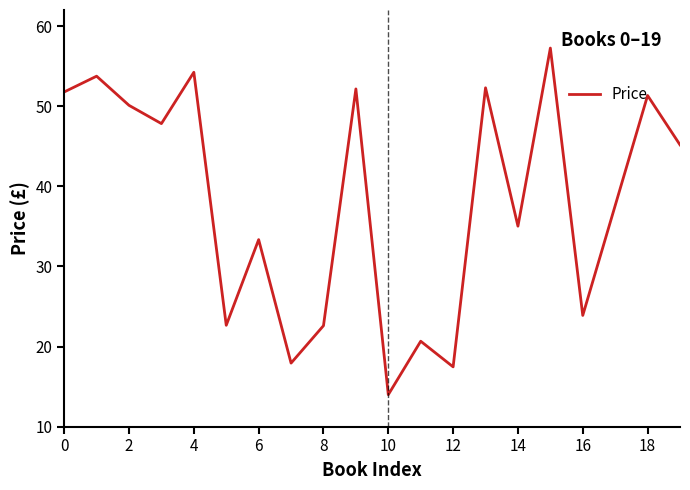

What is the minimum value shown in the chart?

14.0